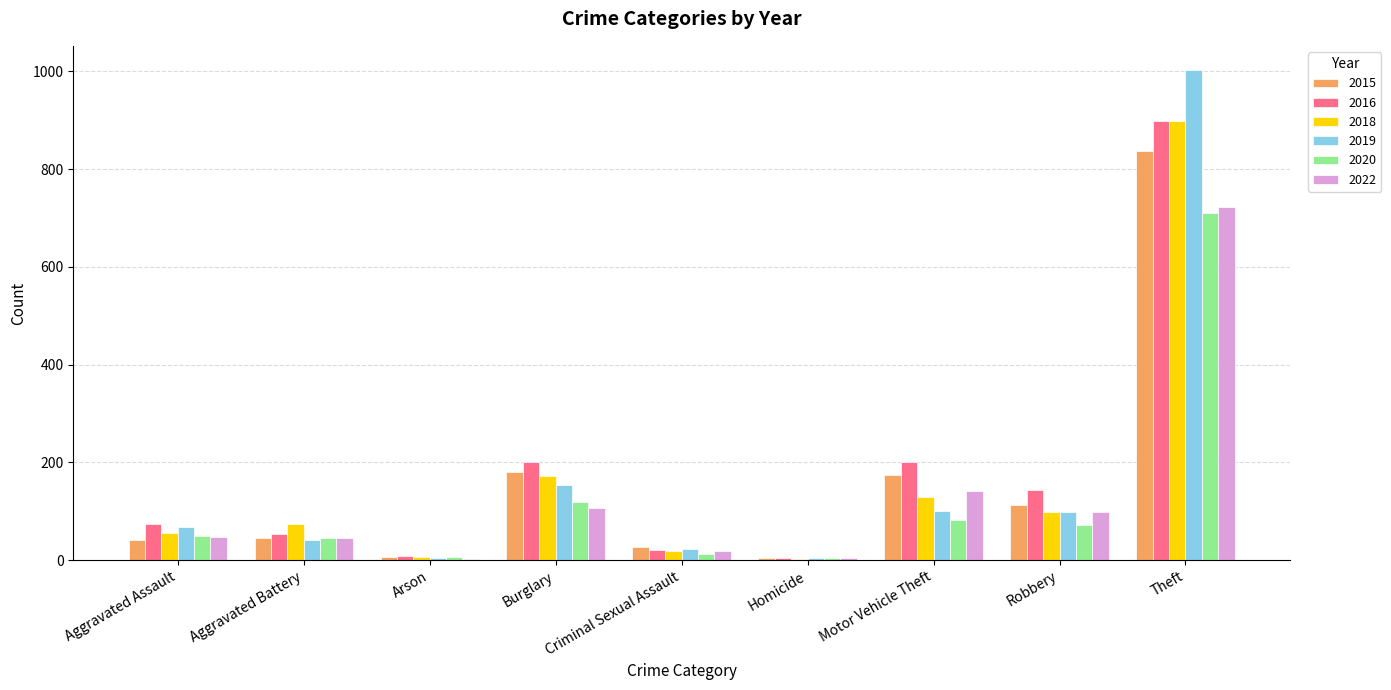

What is the approximate value of 2016 at Theft, to the nearest 100?

900